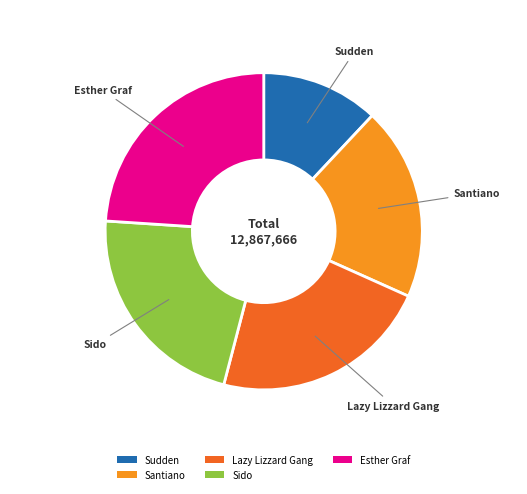

What is the ratio of the value at Santiano to the value at Sudden?

1.6